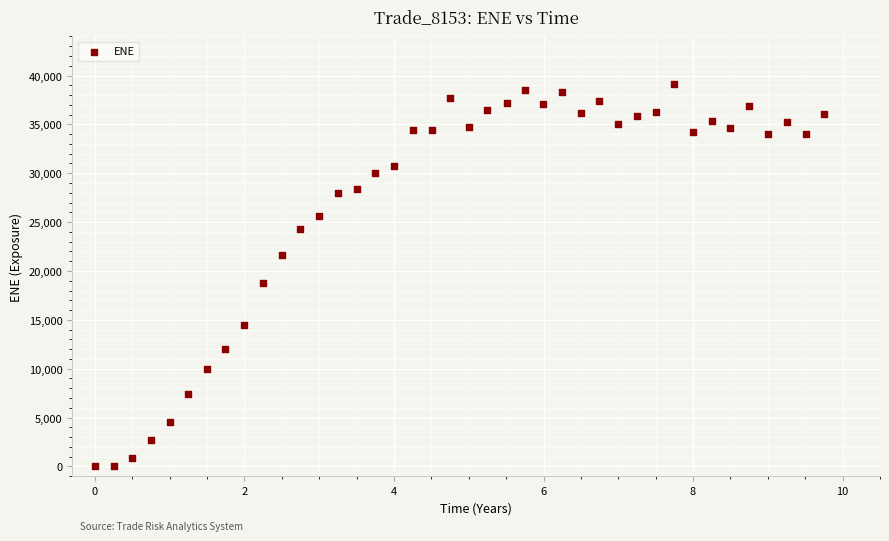

What Y value in the scatter plot is closest to 19575?

18816.9